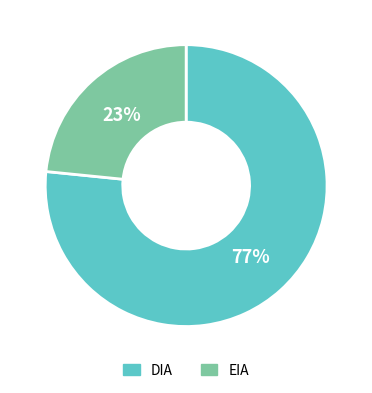

Between DIA and EIA, which is larger?

DIA